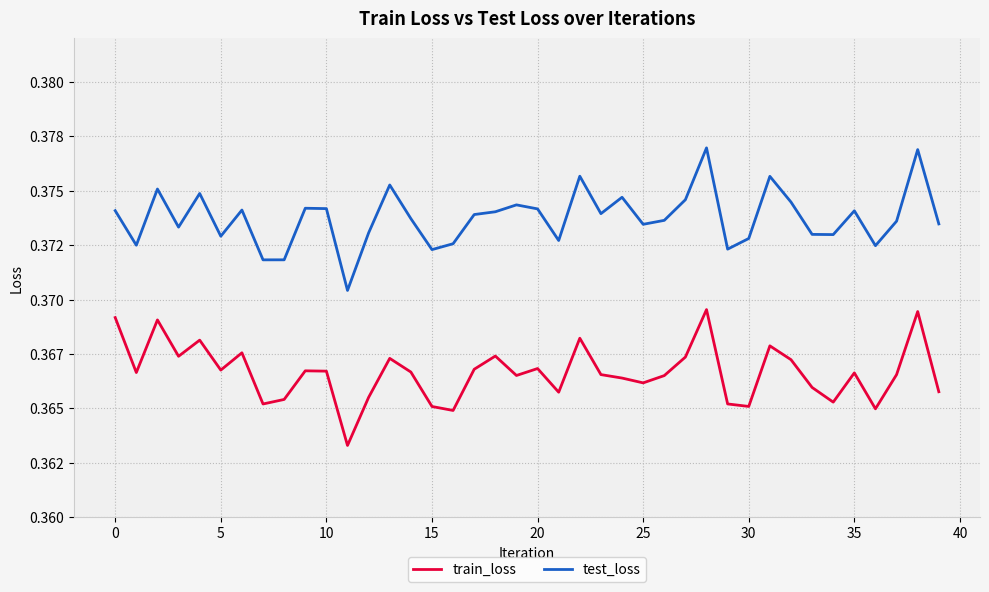

At which label is train_loss closest to 0?

11